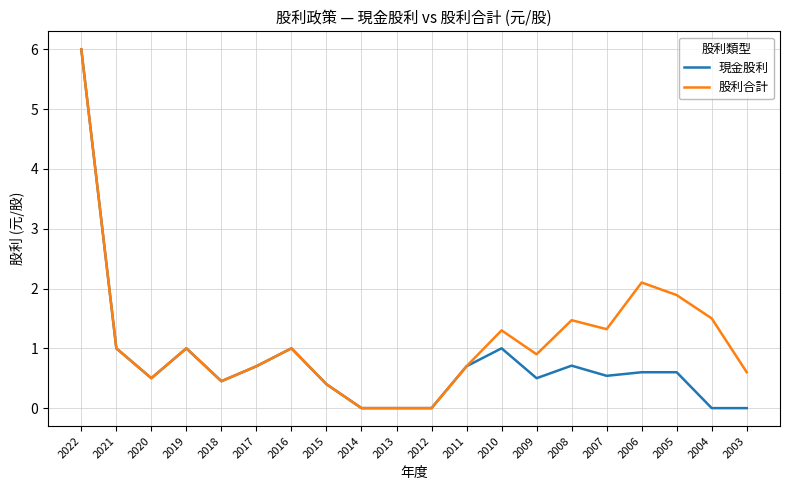

The 現金股利 series shows 0.0 at 2012. True or false?

True